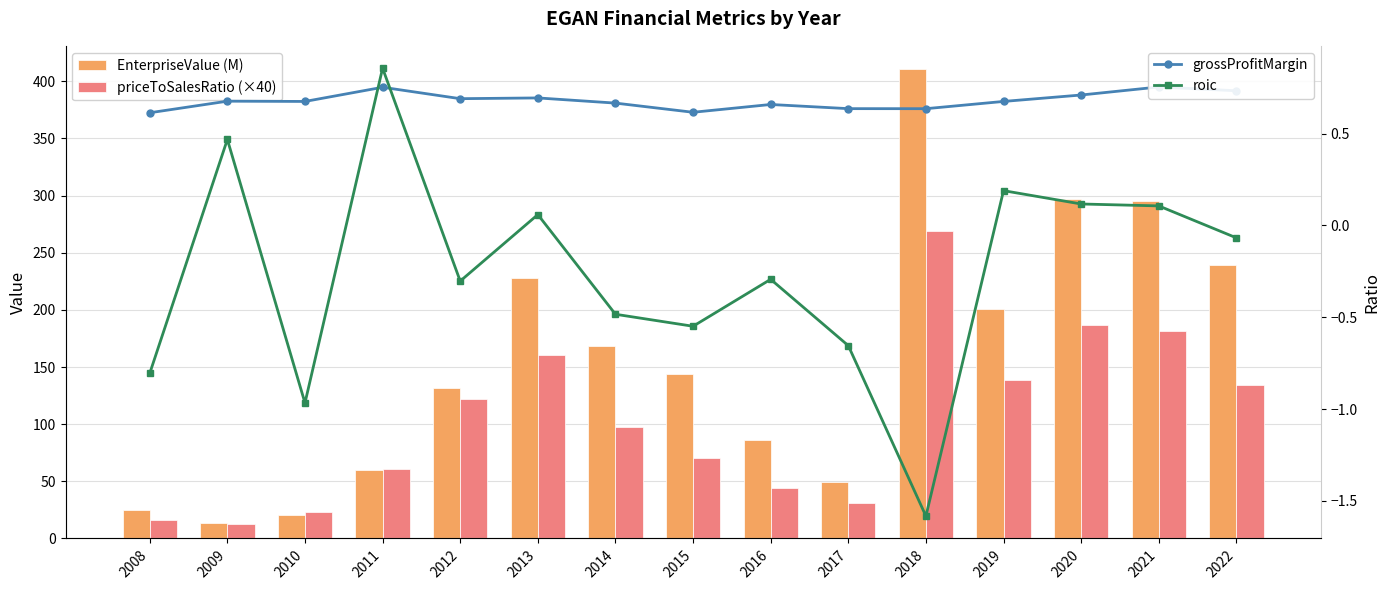

How many categories are shown in the chart?

15